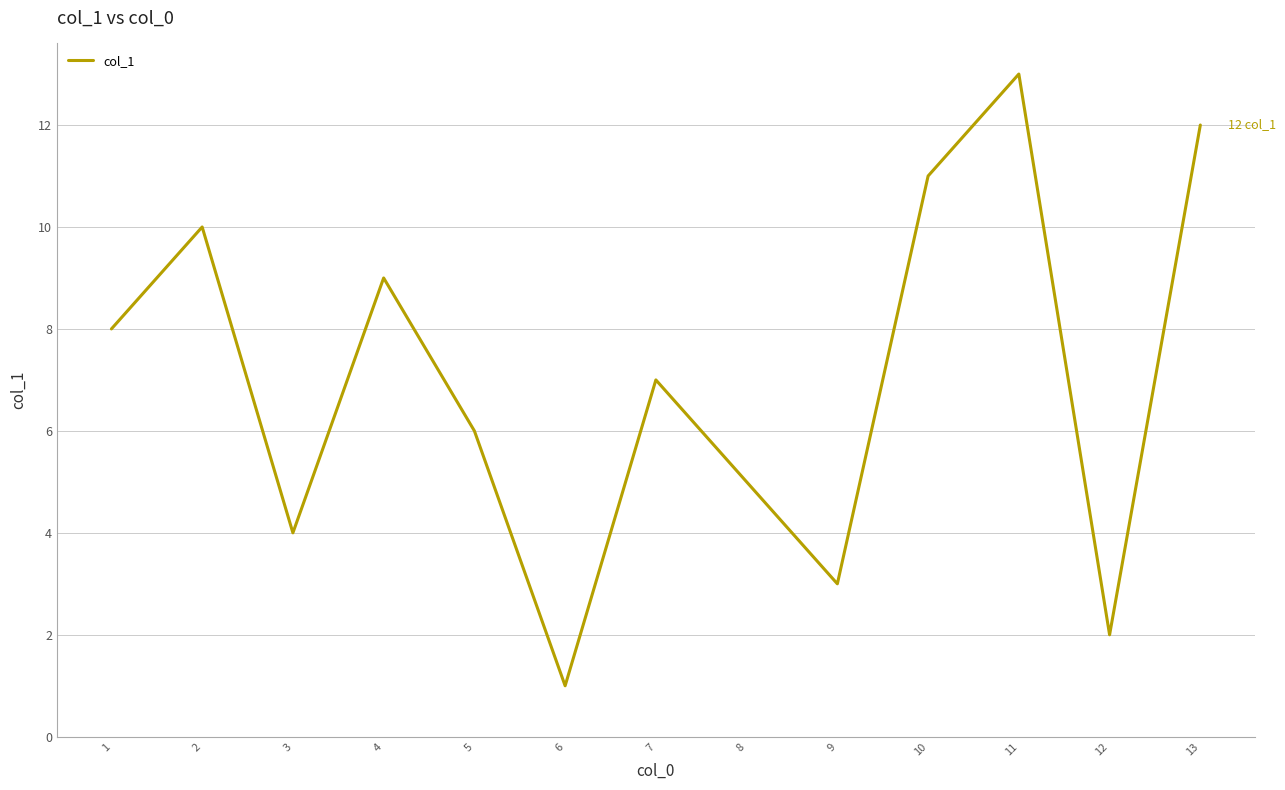

List the labels in order of value, largest first.

11, 13, 10, 2, 4, 1, 7, 5, 8, 3, 9, 12, 6